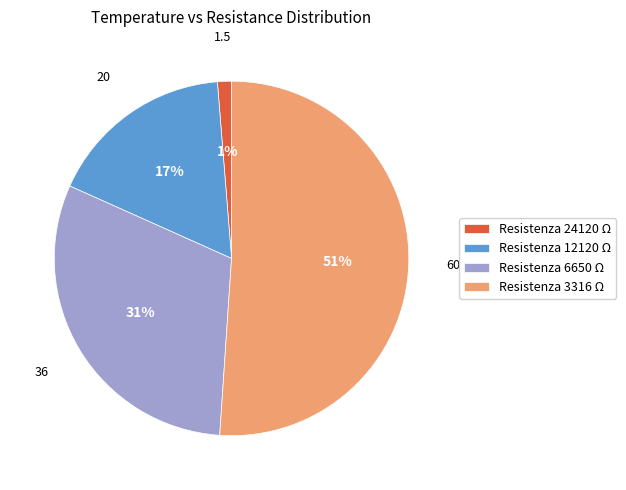

Count the number of slices in the pie.

4